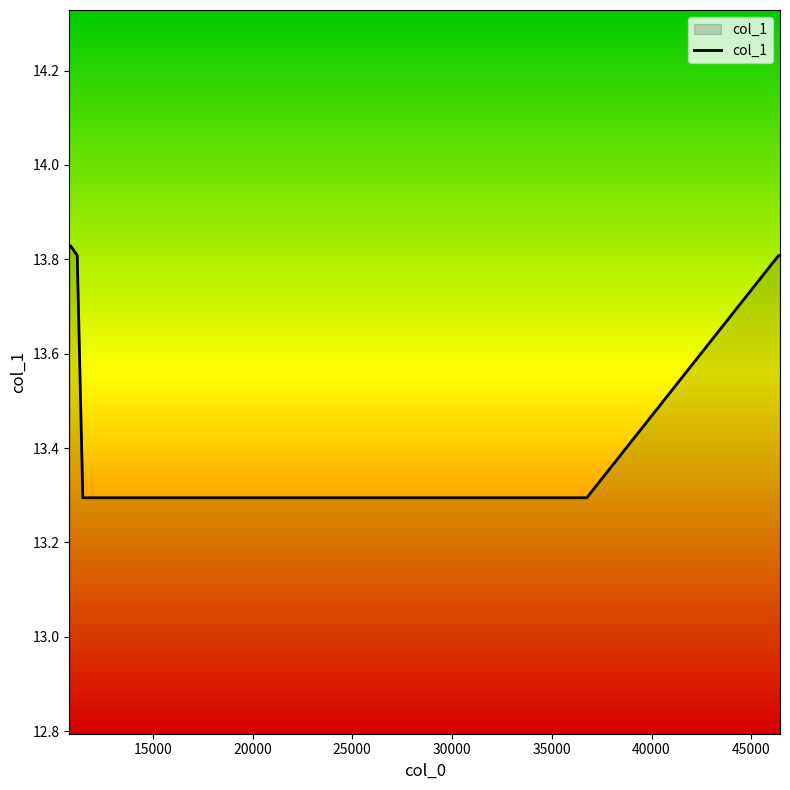

What is the difference between the maximum and minimum values?

0.5